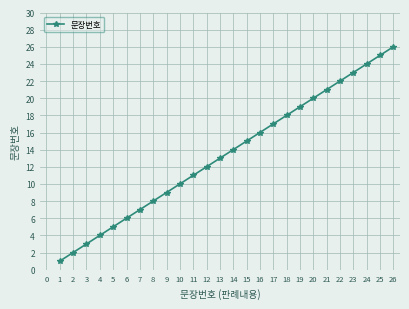

What is the sum of all values?

351